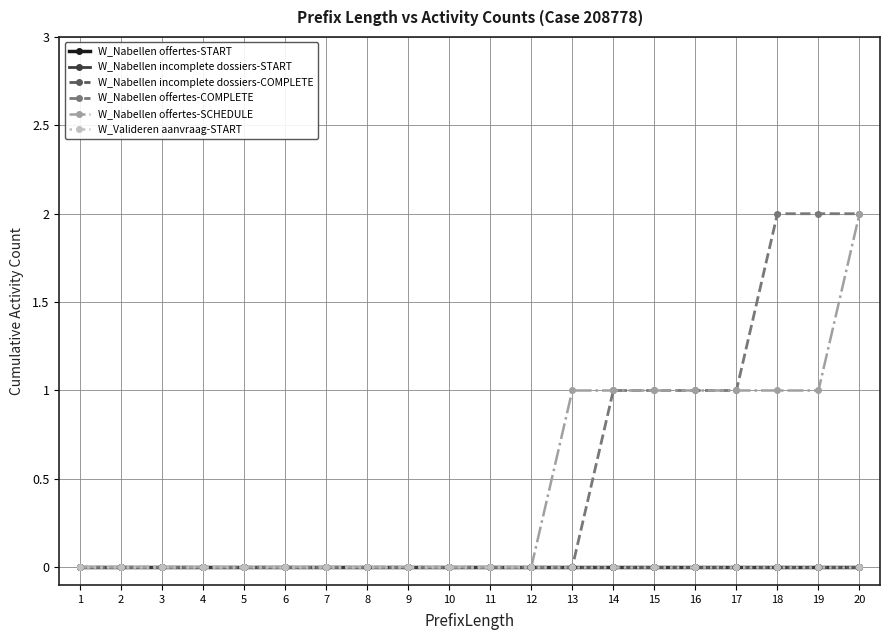

Is this an area chart (filled region under the line)?

No